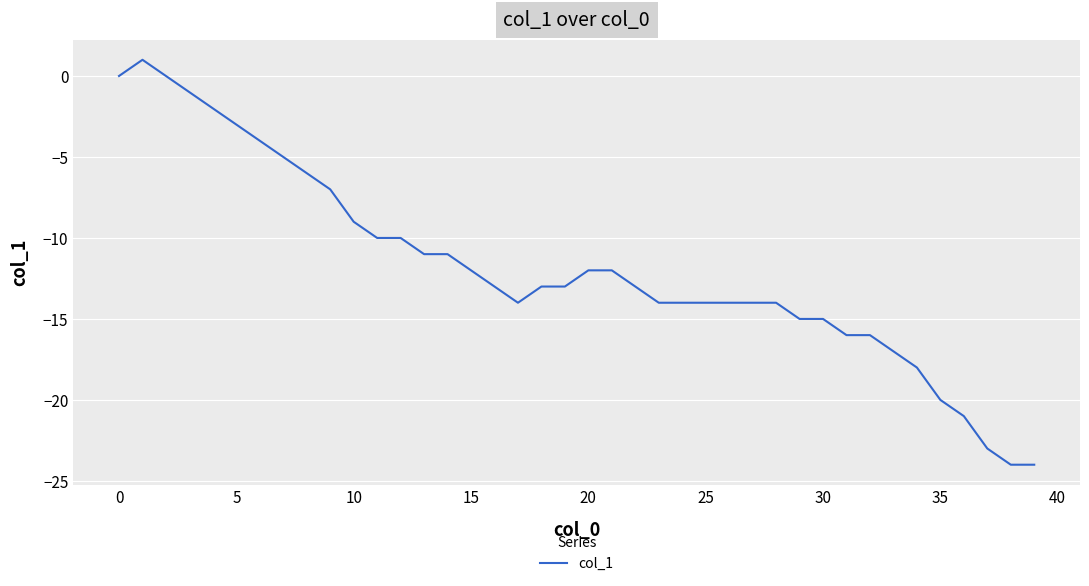

What is the minimum value shown in the chart?

-24